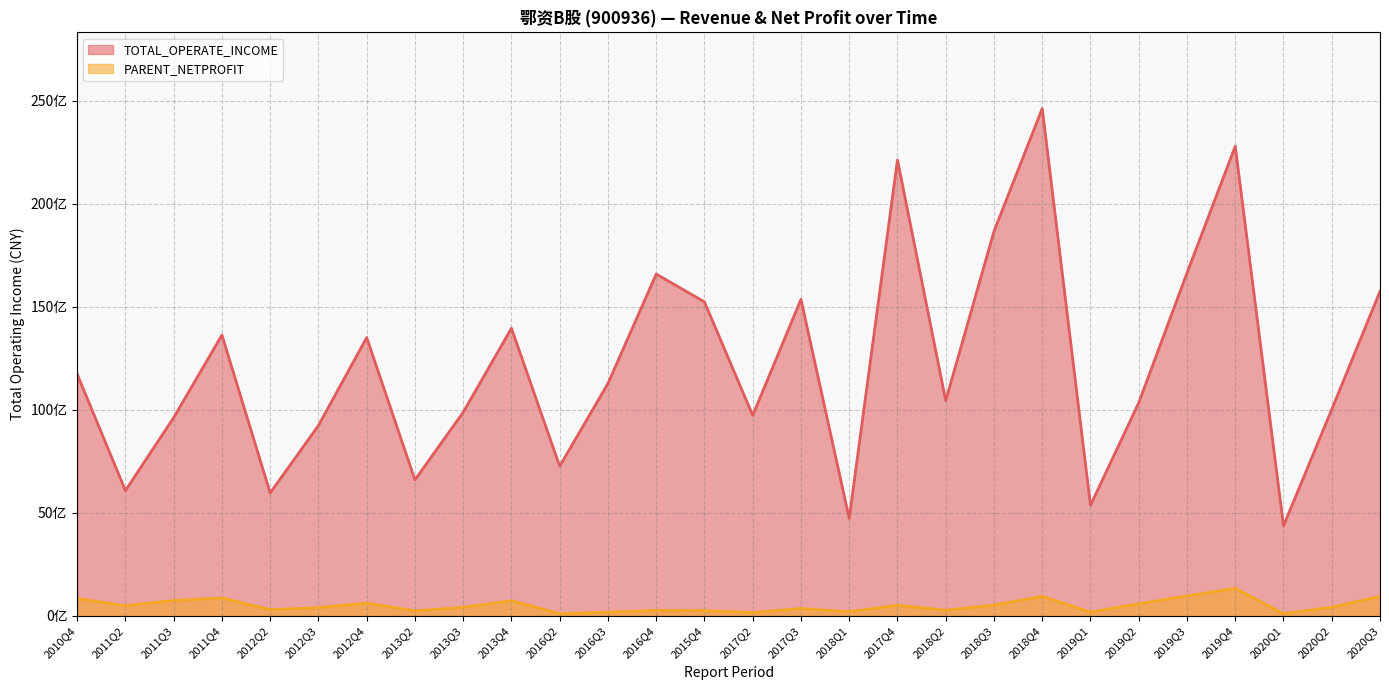

True or false: TOTAL_OPERATE_INCOME has a value of 2891421034.1 at 2018Q1.

False